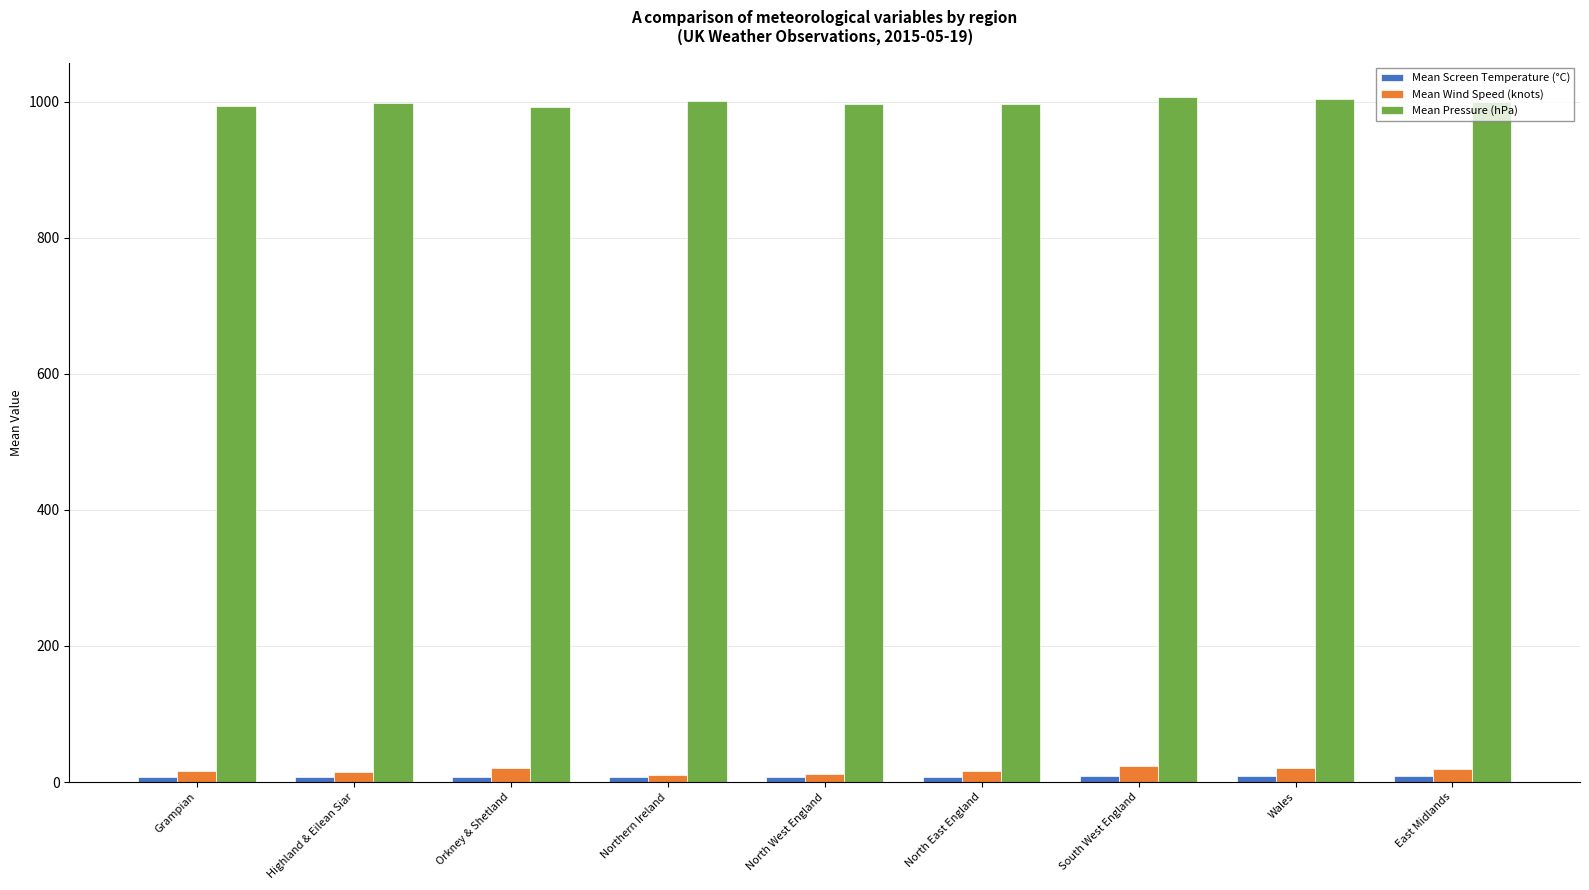

True or false: Mean Pressure (hPa) has a value of 996.0 at North East England.

True